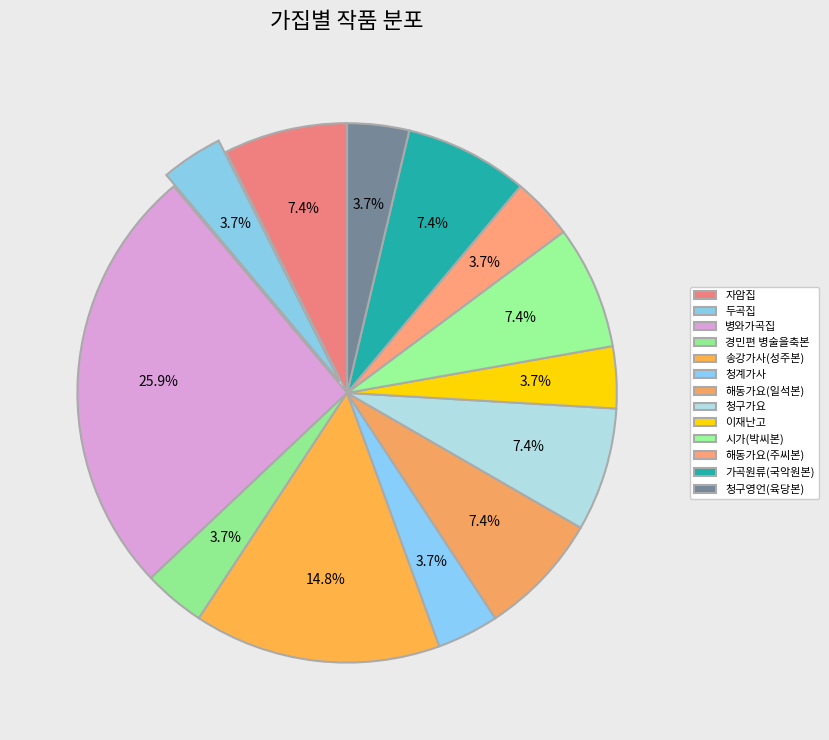

Which category has the smallest portion of the pie?

두곡집